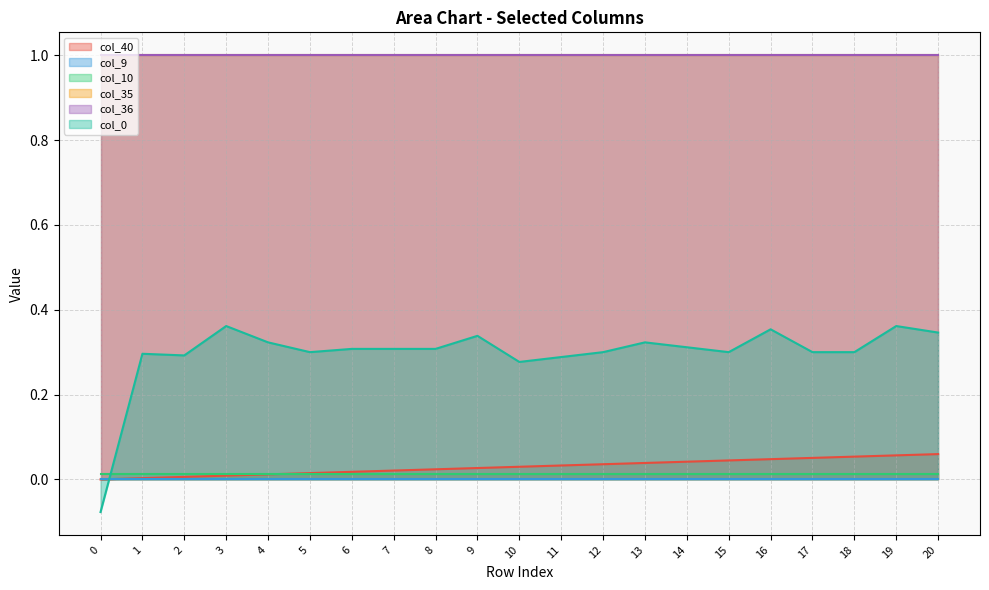

Between 6 and 13, which series saw the biggest shift?

col_40